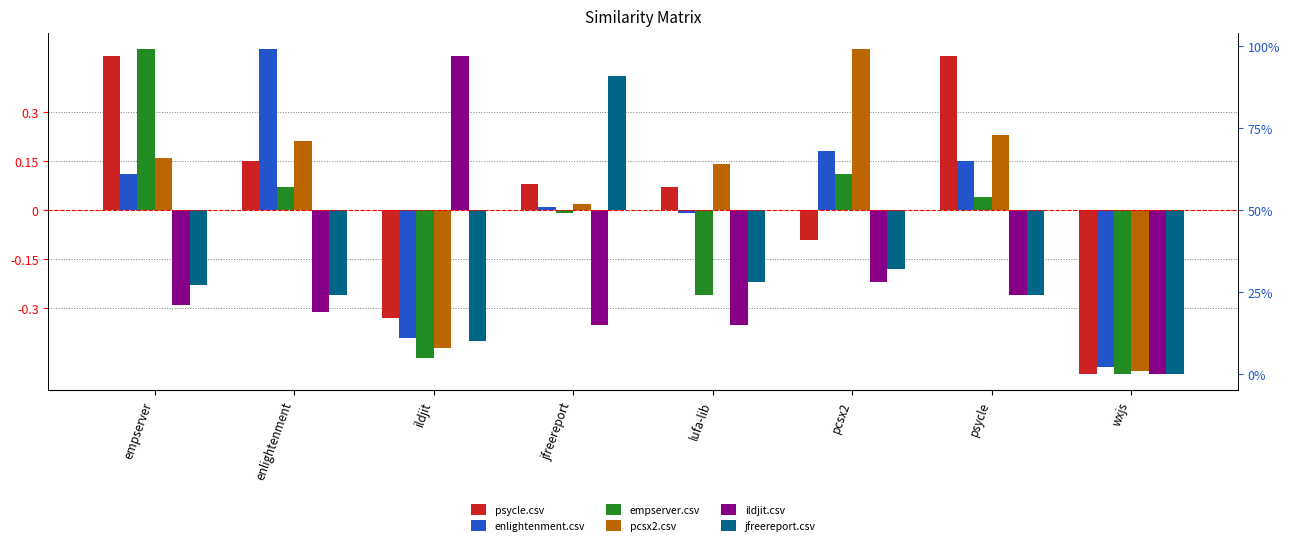

What is the highest value of the psycle.csv series?

0.5